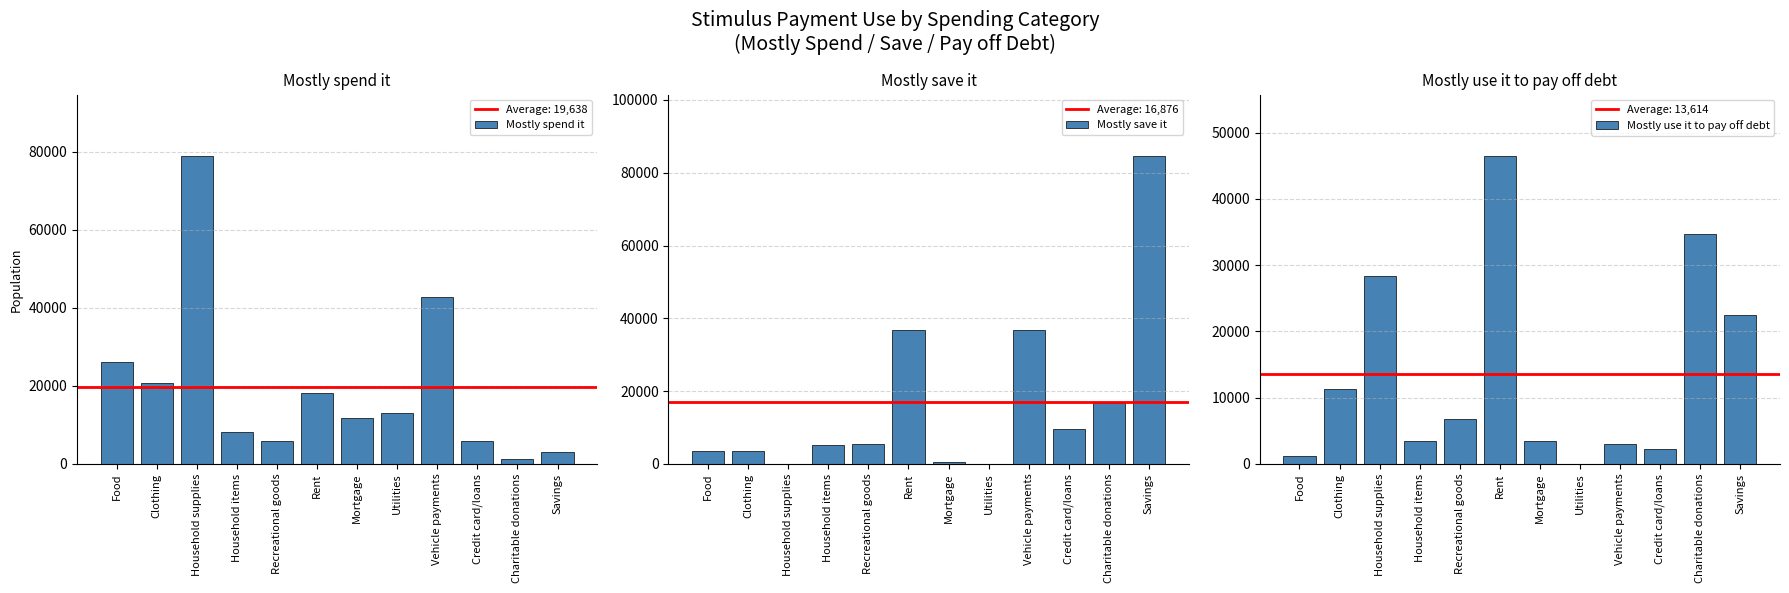

What is the maximum value shown in the chart?

84521